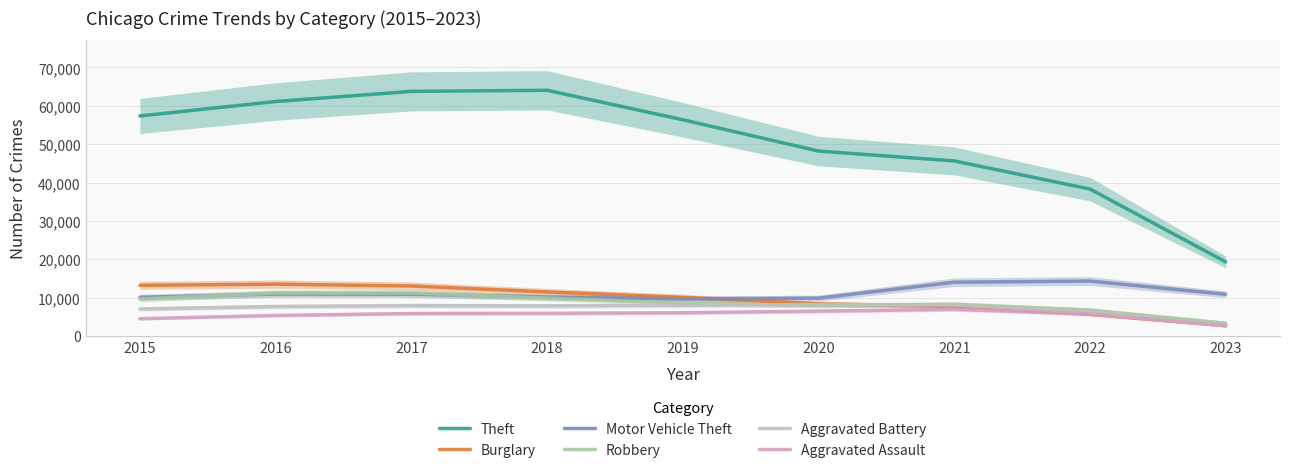

How many lines are shown in the chart?

6